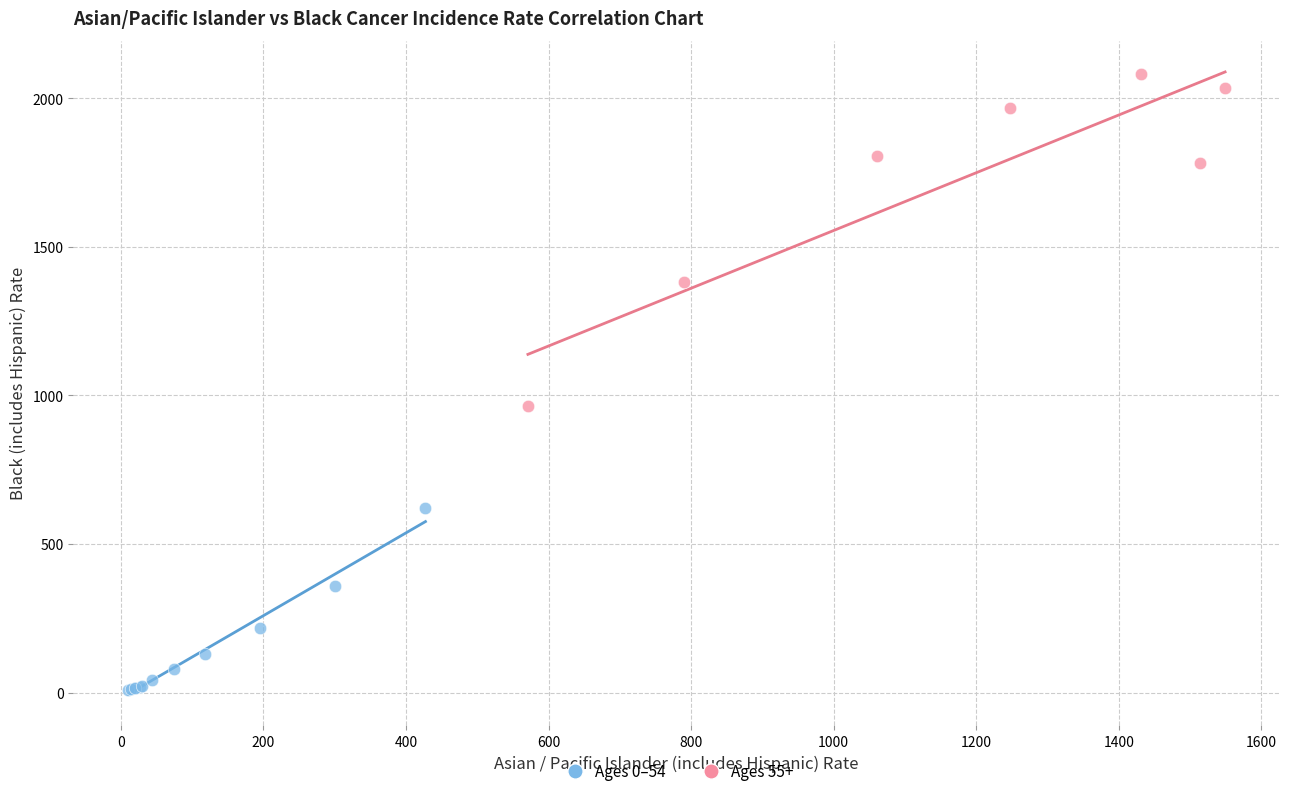

Which series has the widest spread of Y values?

Ages 55+